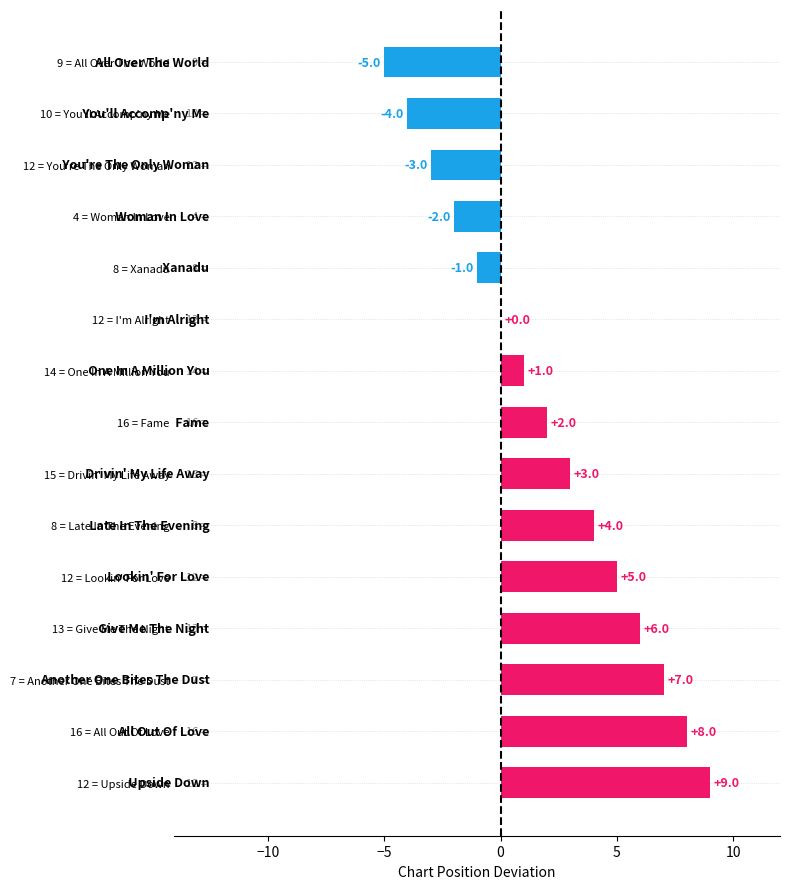

Reading top to bottom, what are all the values shown in this chart?

9 = All Over The World=-5	10 = You'll Accomp'ny Me=-4	12 = You're The Only Woman=-3	4 = Woman In Love=-2	8 = Xanadu=-1	12 = I'm Alright=0	14 = One In A Million You=1	16 = Fame=2	15 = Drivin' My Life Away=3	8 = Late In The Evening=4	12 = Lookin' For Love=5	13 = Give Me The Night=6	7 = Another One Bites The Dust=7	16 = All Out Of Love=8	12 = Upside Down=9